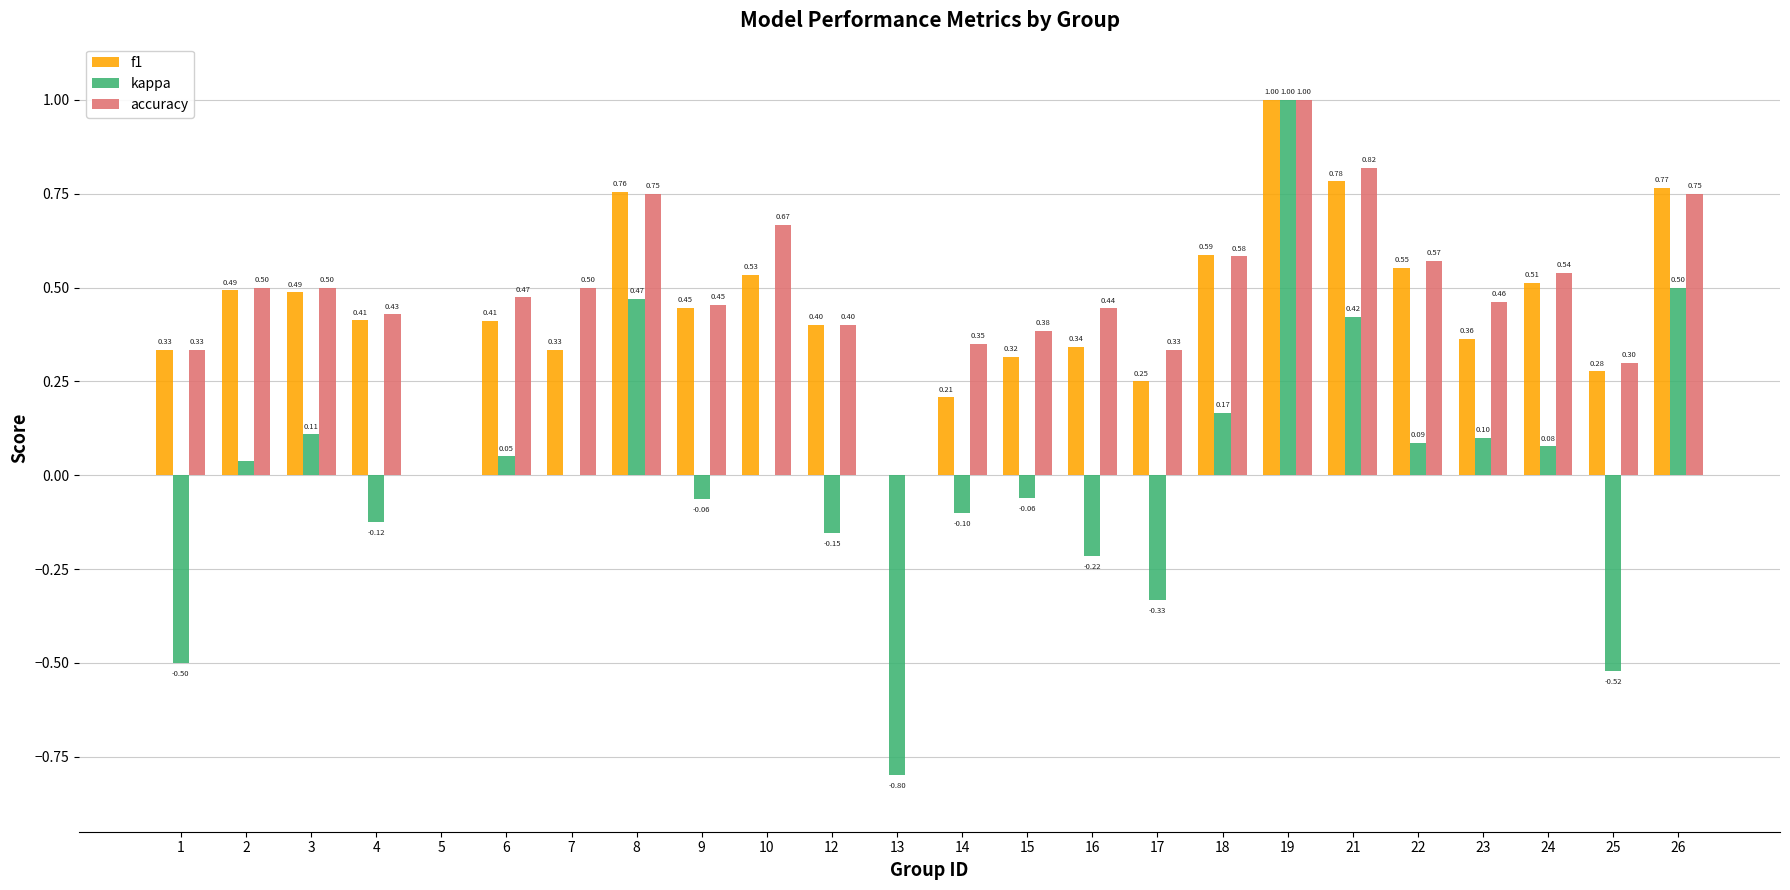

Between 1 and 5, which series saw the biggest shift?

kappa